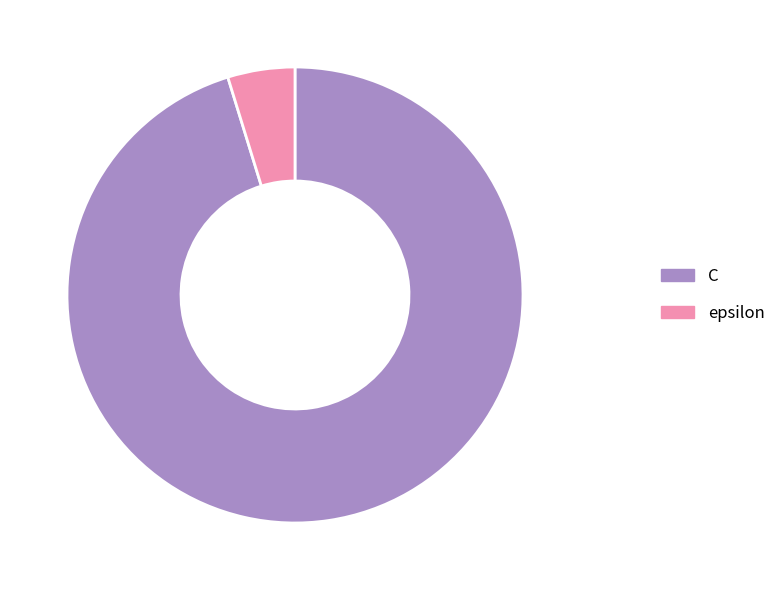

True or false: epsilon accounts for 5% of the total.

True